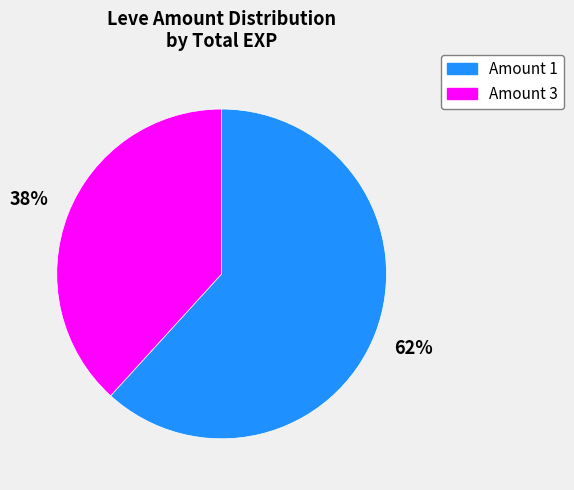

Is there any slice that represents more than half of the pie?

Yes